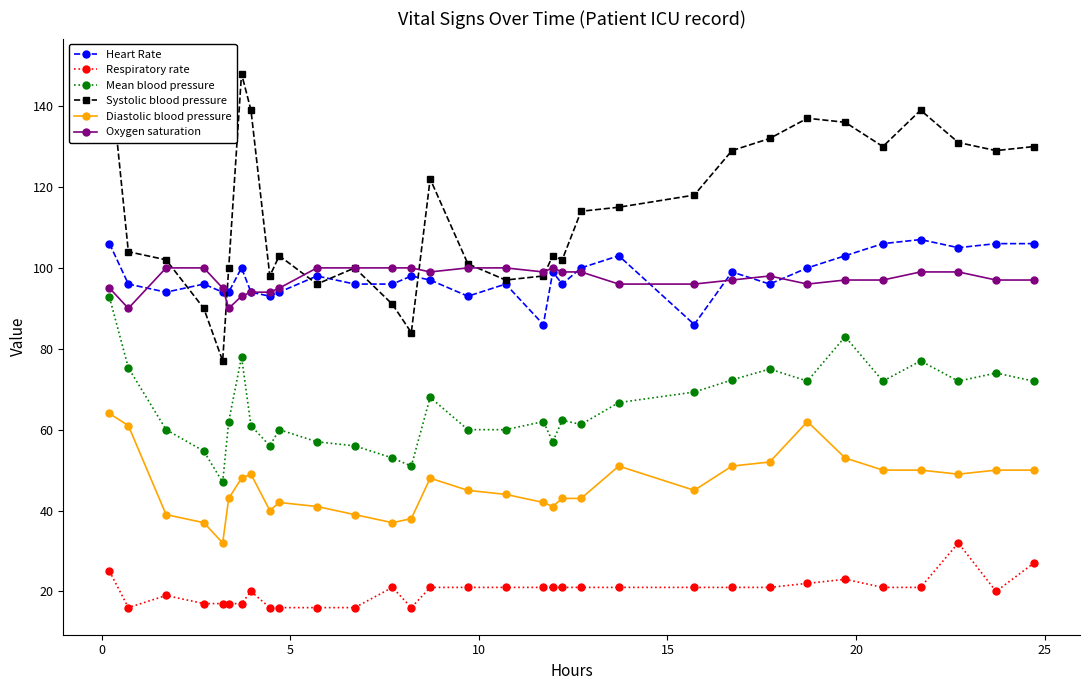

True or false: Diastolic blood pressure and Oxygen saturation cross at least once.

False